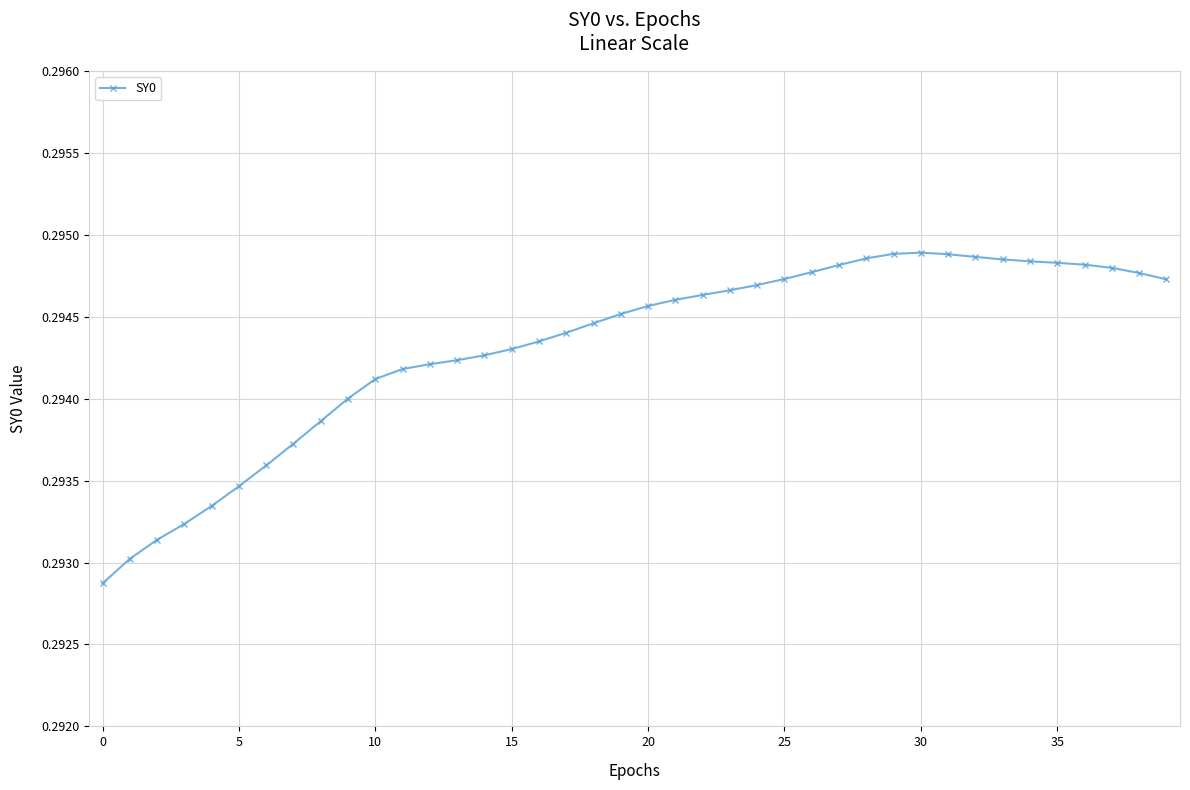

True or false: there are more than 0 points higher than both neighbors.

True